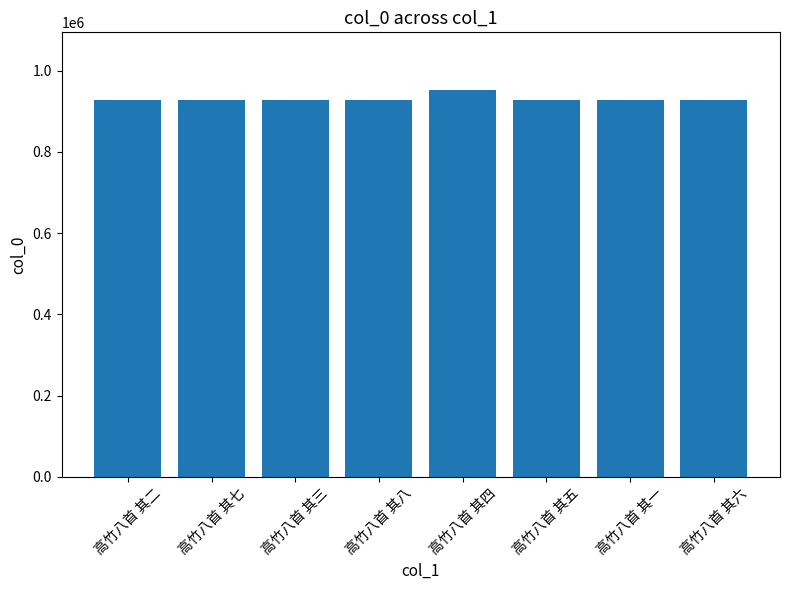

The value at 高竹八首 其六 is 457195. True or false?

False